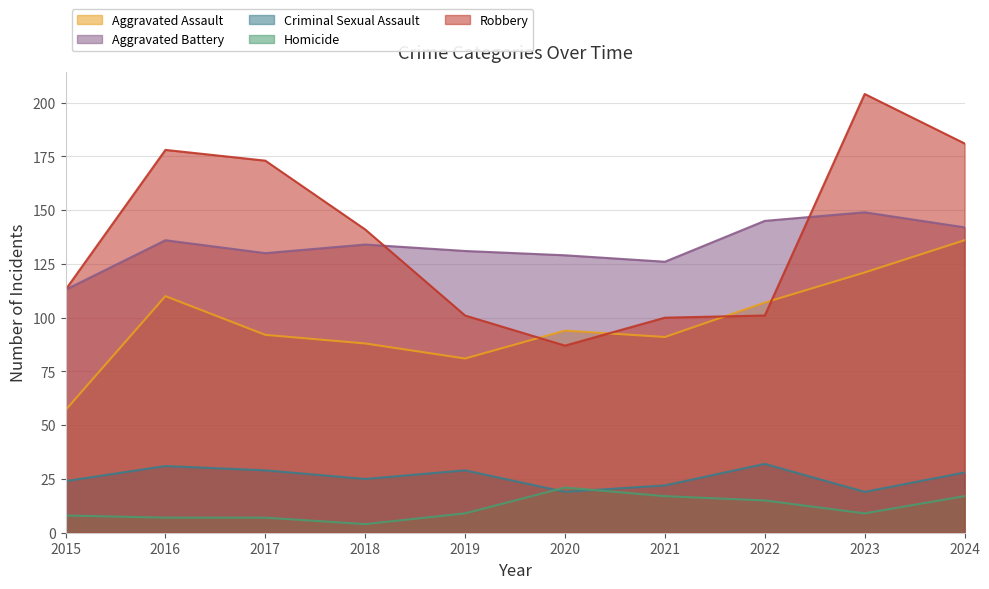

Rank the series at 2018 from highest to lowest value.

Robbery, Aggravated Battery, Aggravated Assault, Criminal Sexual Assault, Homicide